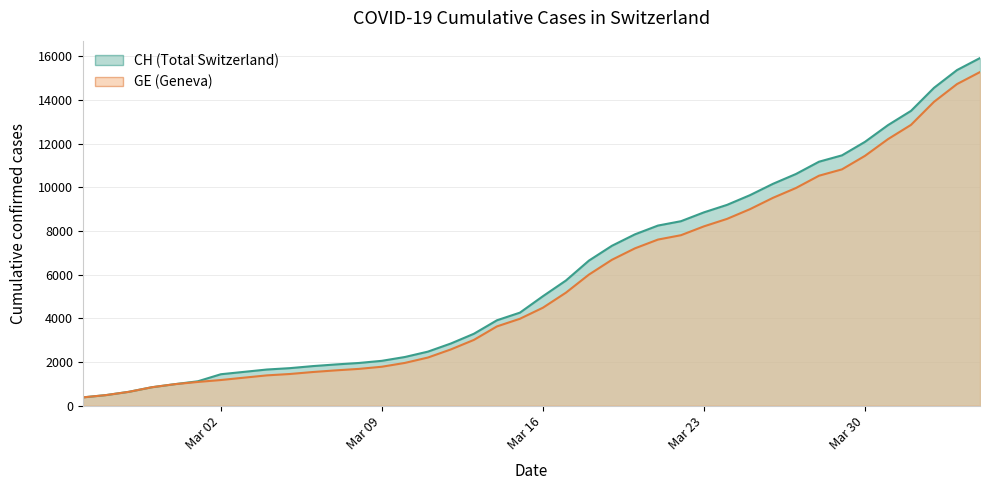

Rank the categories by GE value from lowest to highest.

2020-02-25, 2020-02-26, 2020-02-27, 2020-02-28, 2020-02-29, 2020-03-01, 2020-03-02, 2020-03-03, 2020-03-04, 2020-03-05, 2020-03-06, 2020-03-07, 2020-03-08, 2020-03-09, 2020-03-10, 2020-03-11, 2020-03-12, 2020-03-13, 2020-03-14, 2020-03-15, 2020-03-16, 2020-03-17, 2020-03-18, 2020-03-19, 2020-03-20, 2020-03-21, 2020-03-22, 2020-03-23, 2020-03-24, 2020-03-25, 2020-03-26, 2020-03-27, 2020-03-28, 2020-03-29, 2020-03-30, 2020-03-31, 2020-04-01, 2020-04-02, 2020-04-03, 2020-04-04